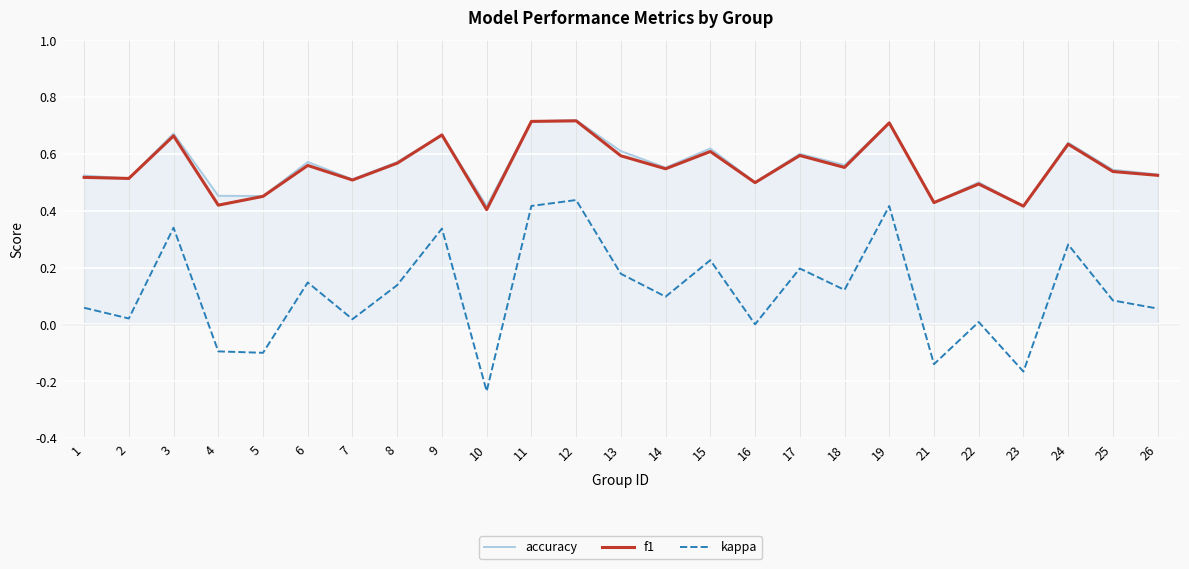

Is the value of accuracy at 16 greater than the value of kappa at 7?

Yes